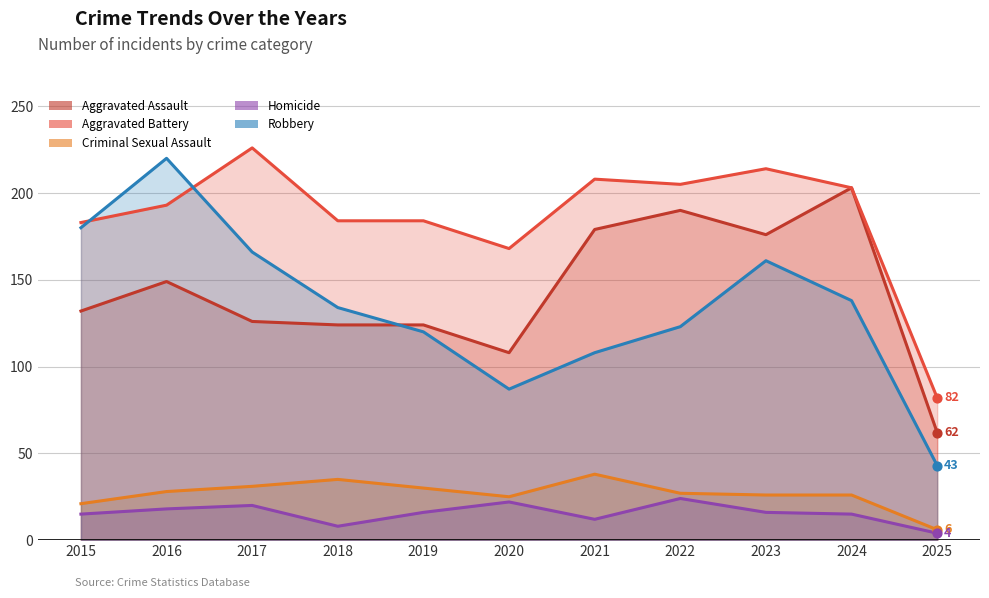

What are all the series names shown in the legend?

Aggravated Assault, Aggravated Battery, Criminal Sexual Assault, Homicide, Robbery